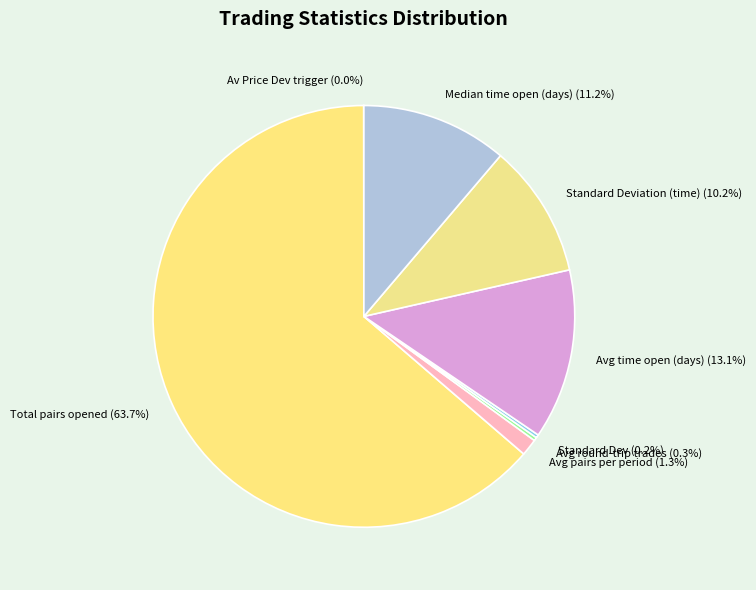

How much of the chart is everything except Median time open (days) (11.2%)?

88.8%